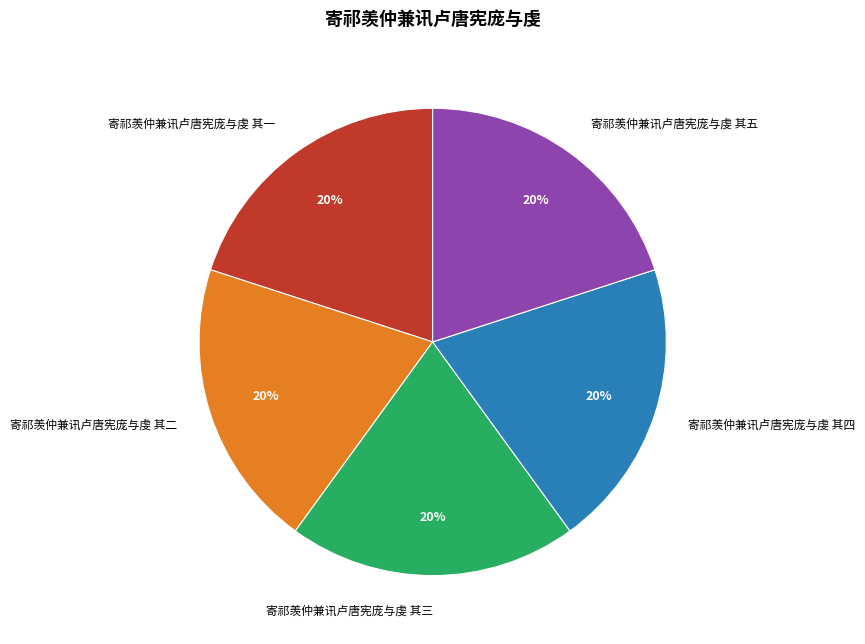

Do 寄祁羡仲兼讯卢唐宪庞与虔 其一 and 寄祁羡仲兼讯卢唐宪庞与虔 其四 together represent more than half of the pie?

No